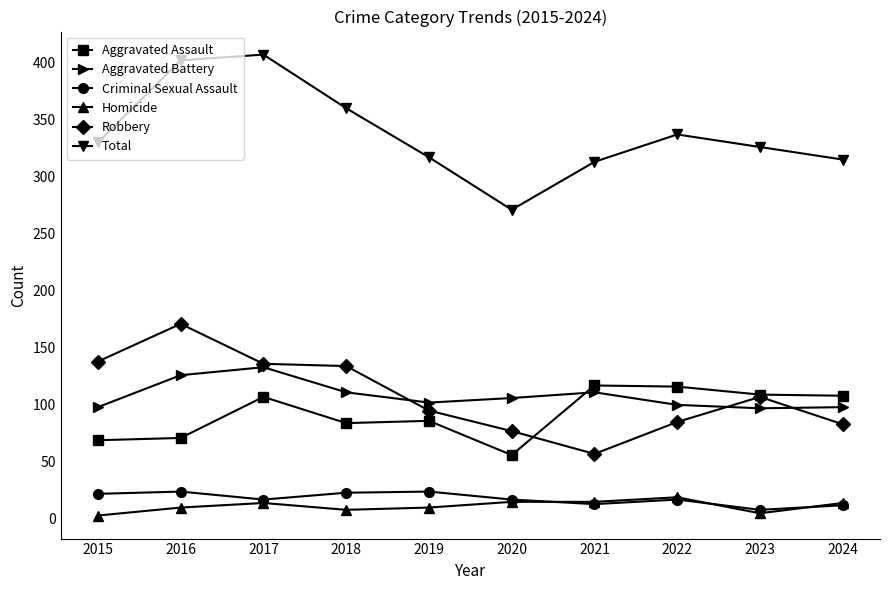

What is the value of the Aggravated Assault point at the 10th from the left?

108